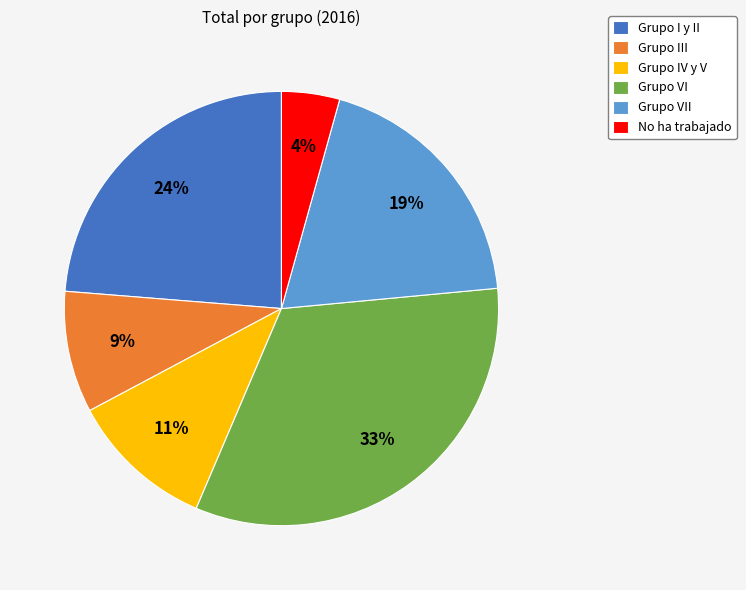

Is No ha trabajado the majority of the pie?

No